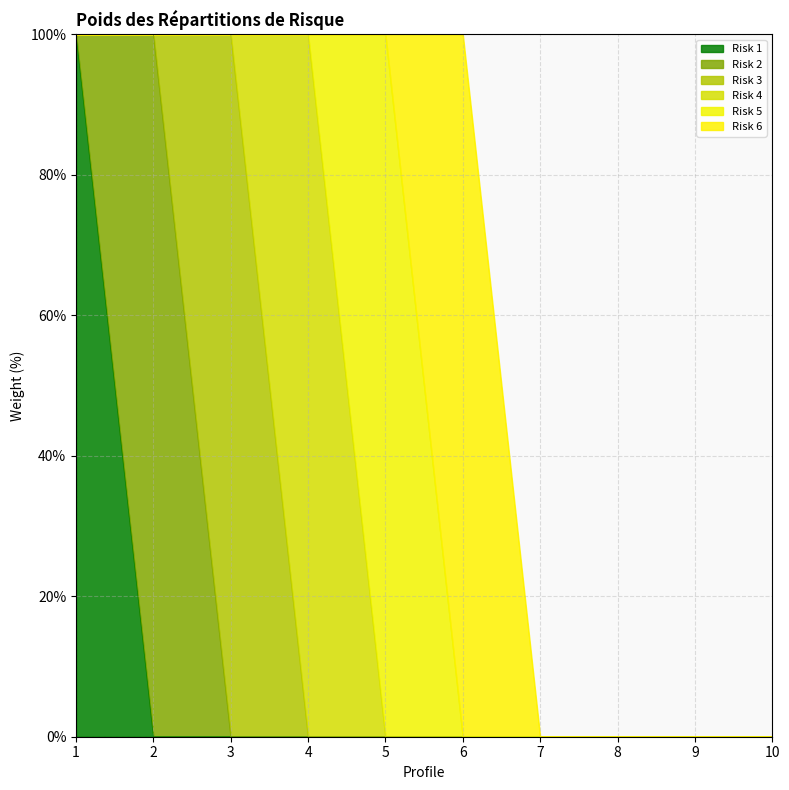

List the labels in order of Risk 1 value, largest first.

1, 2, 3, 4, 5, 6, 7, 8, 9, 10